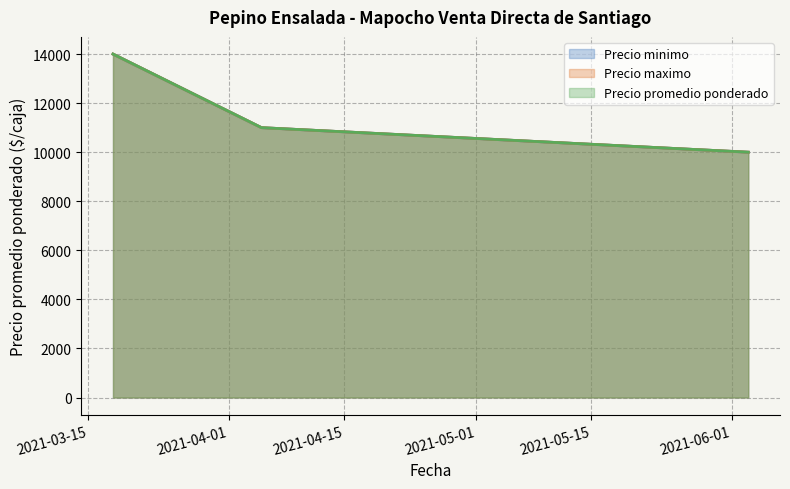

At which label is Precio promedio ponderado closest to 12000?

2021-04-05